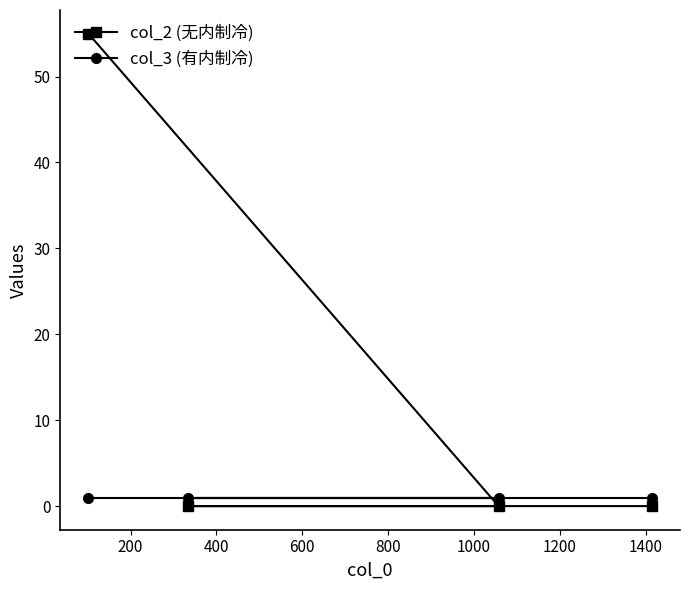

What is the difference between the maximum and minimum values in the col_2 (无内制冷) series?

55